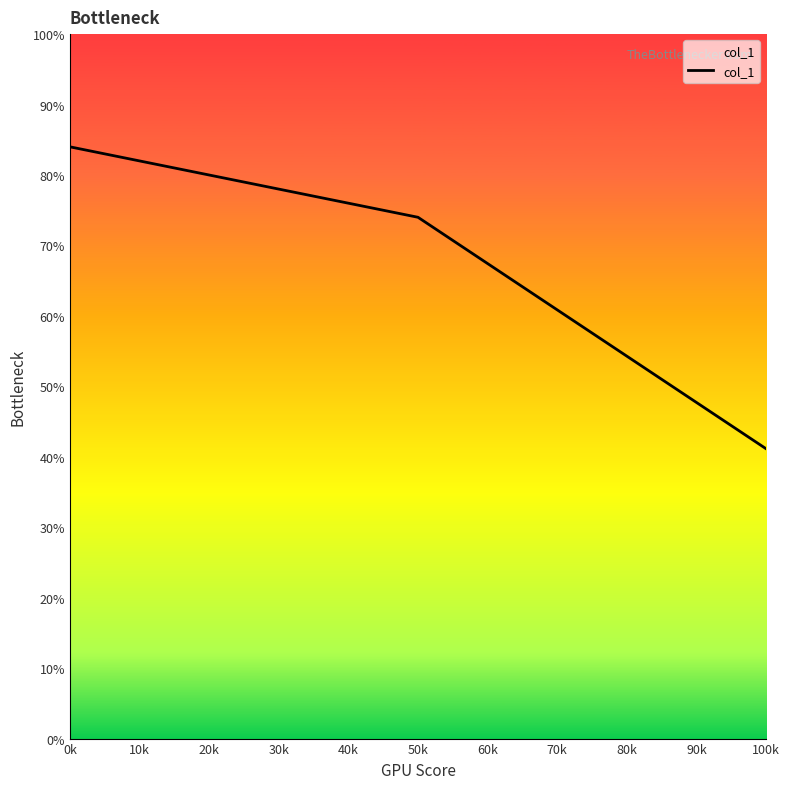

Which category has the highest value across all series?

0k